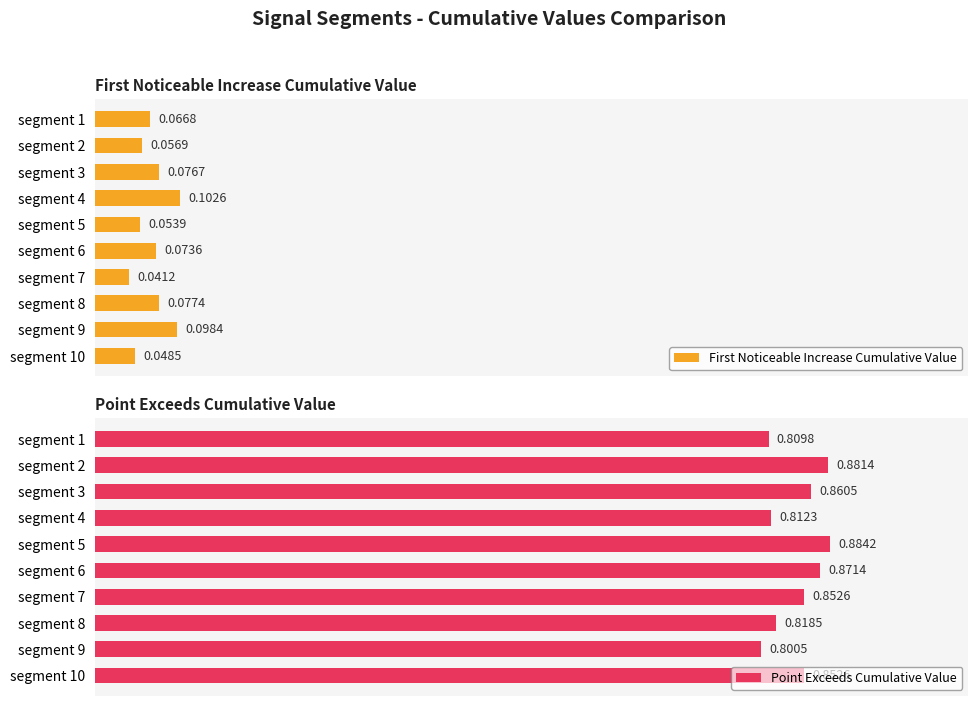

List the series in order of their peak value, highest first.

Point_Exceeds_Cumulative_Value, First_Noticeable_Increase_Cumulative_Value